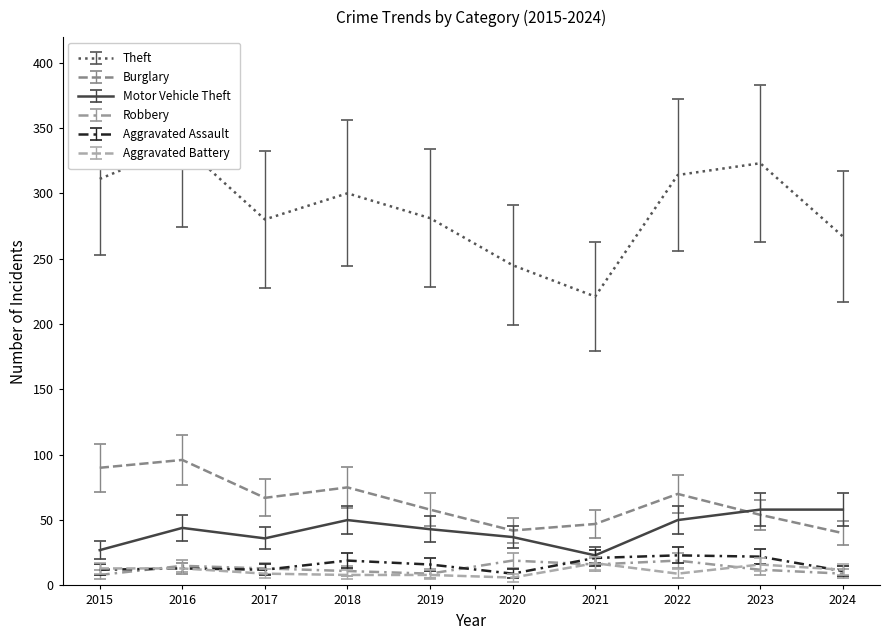

What is the difference between the maximum and minimum values in the Robbery series?

11.0